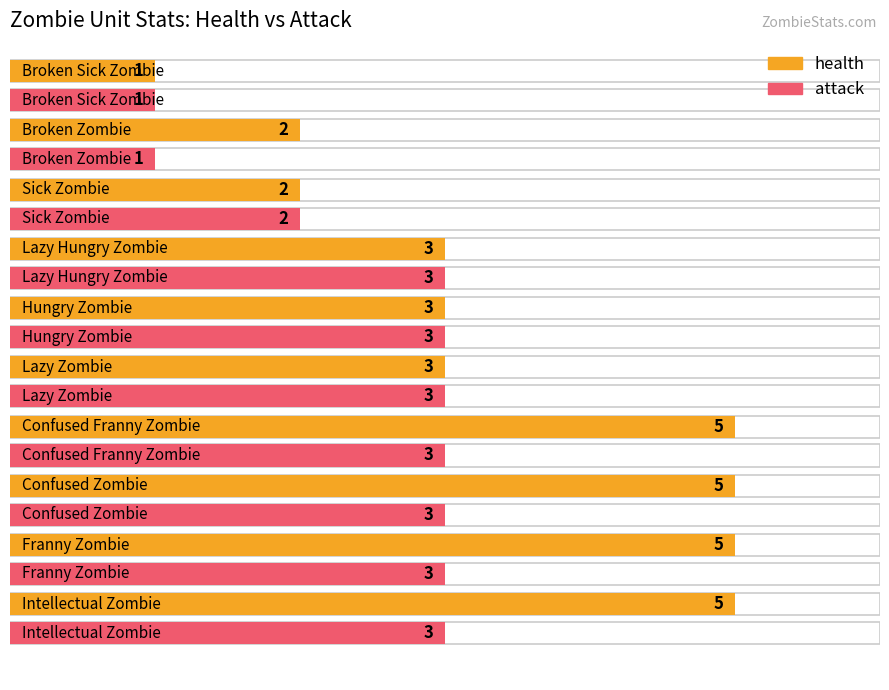

Between Hungry Zombie and Lazy Zombie, which series saw the biggest shift?

health